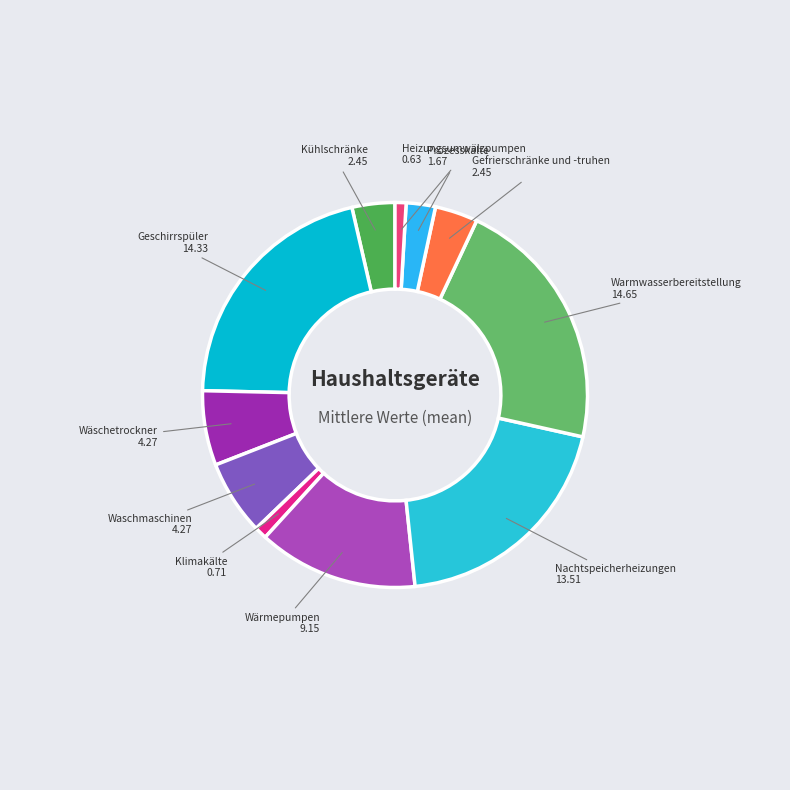

Is there any slice that represents more than half of the pie?

No